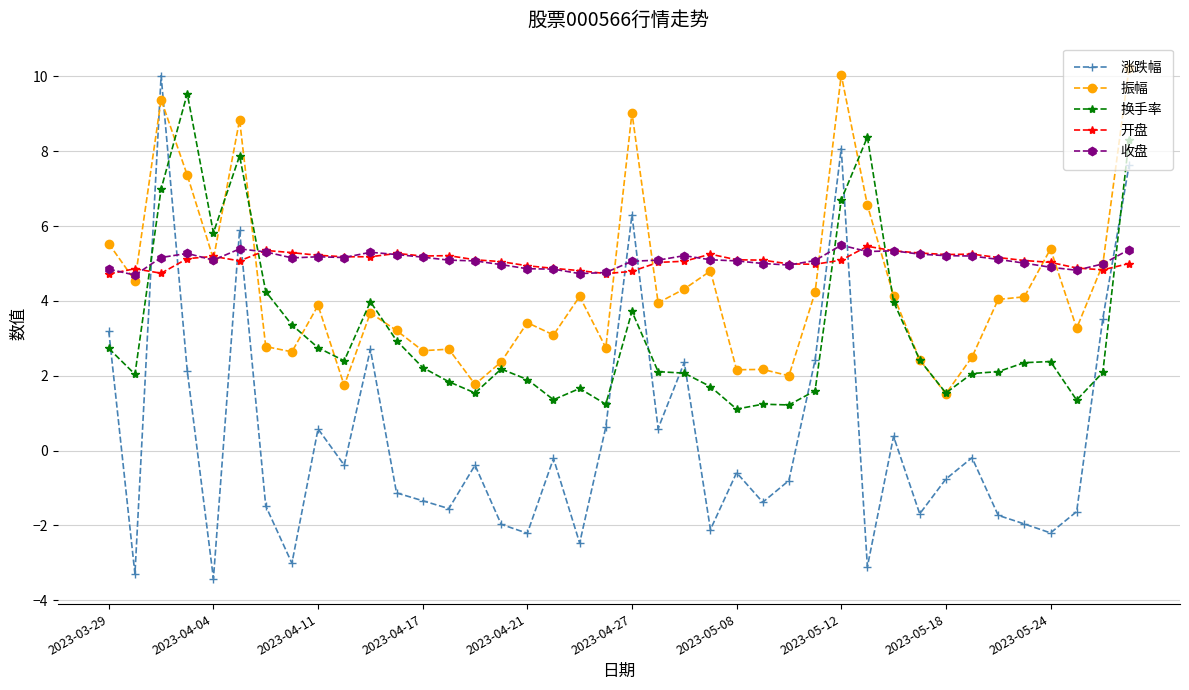

How many interior local valleys does the 涨跌幅 series have?

13